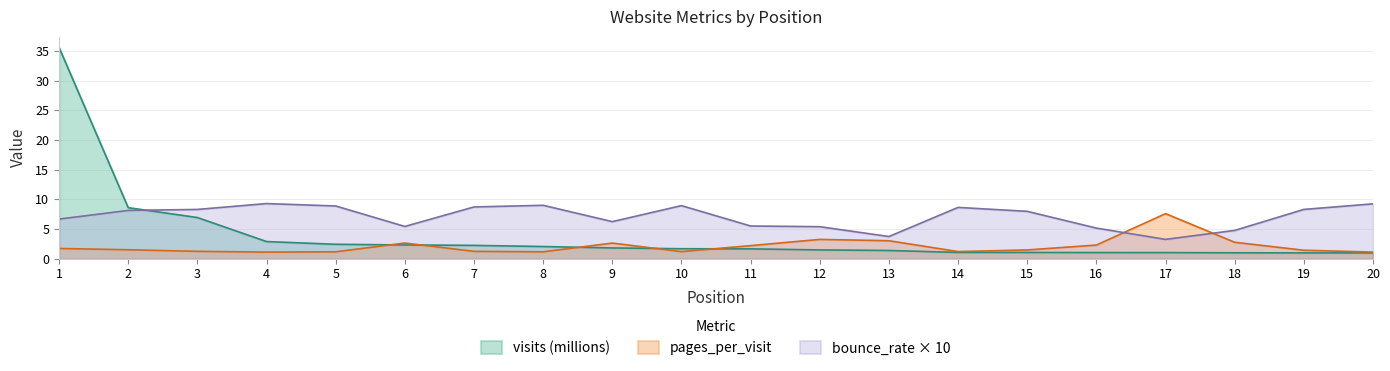

True or false: visits has a value of 1.7 at 16.

False